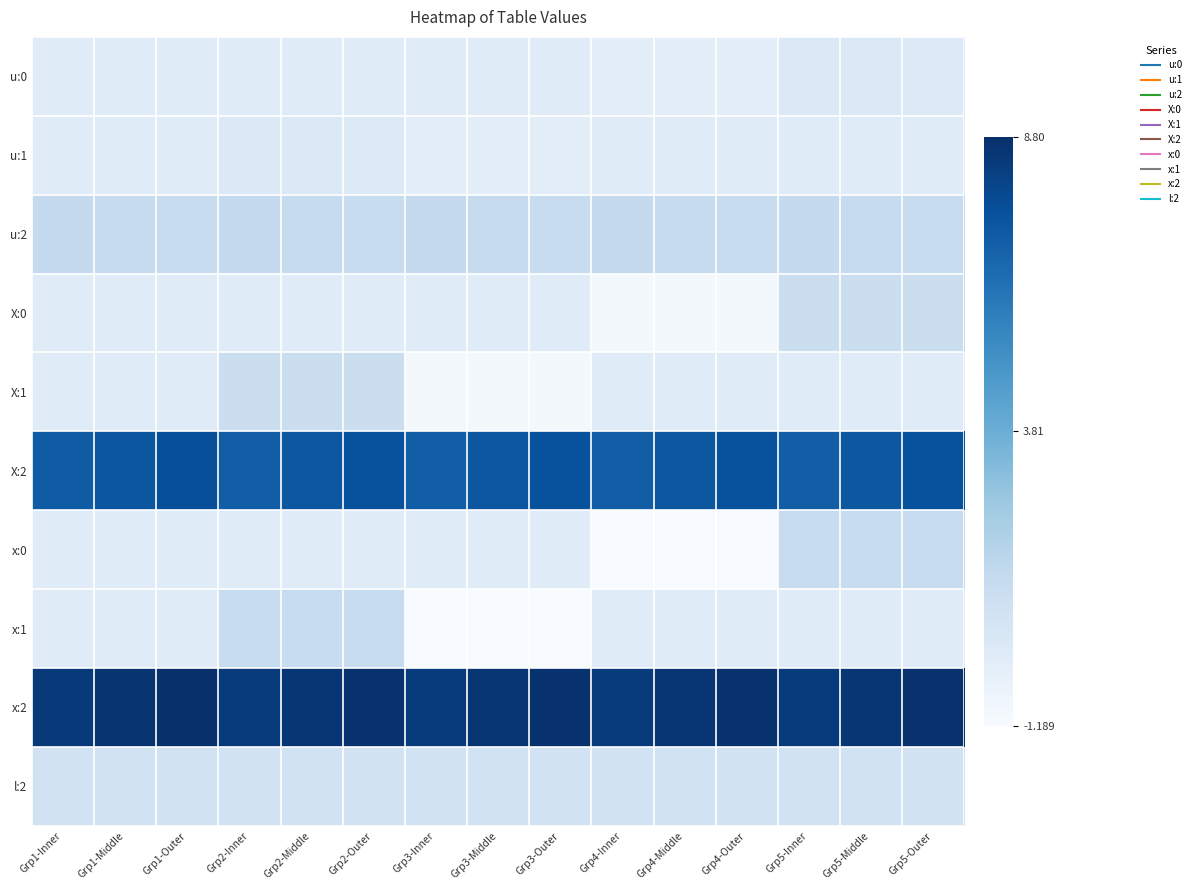

What is the spread (max minus min) of values at Grp2-Middle?

0.9